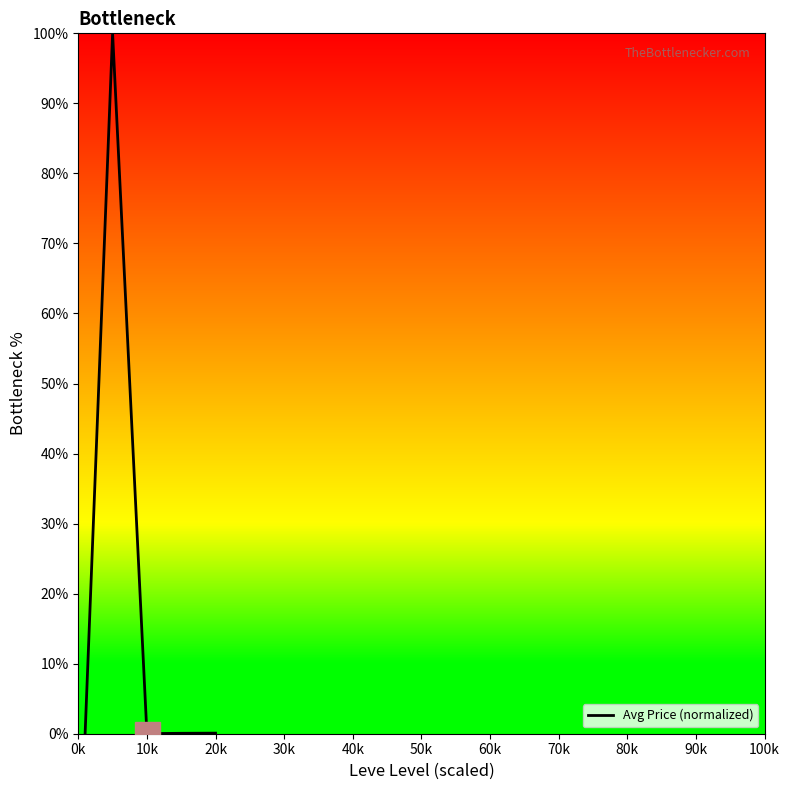

What is the greatest value displayed?

100.0